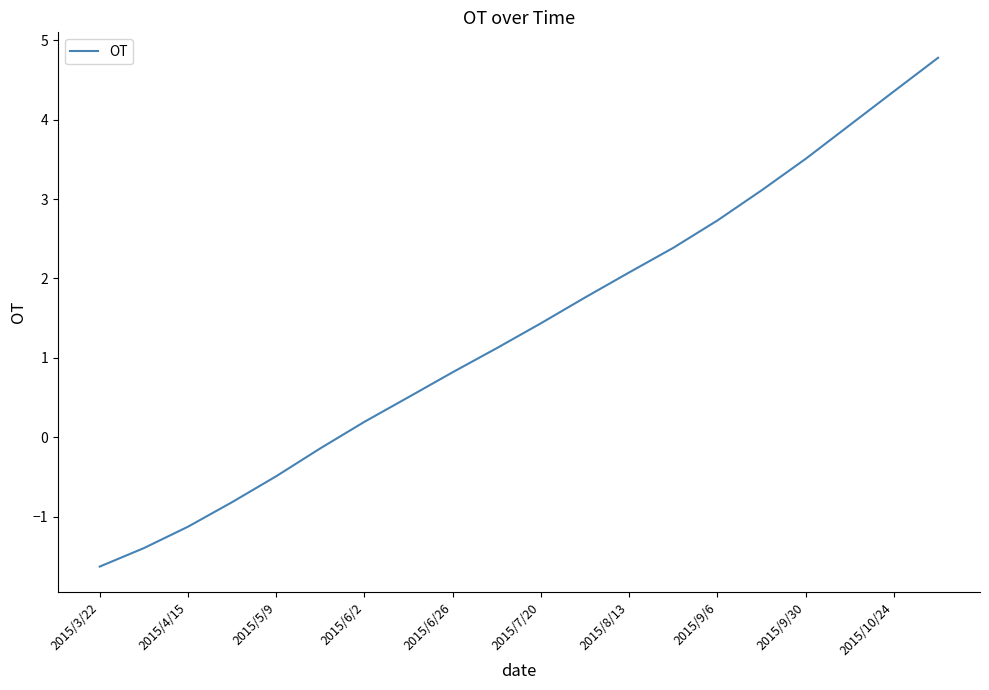

What is the greatest value displayed?

4.8